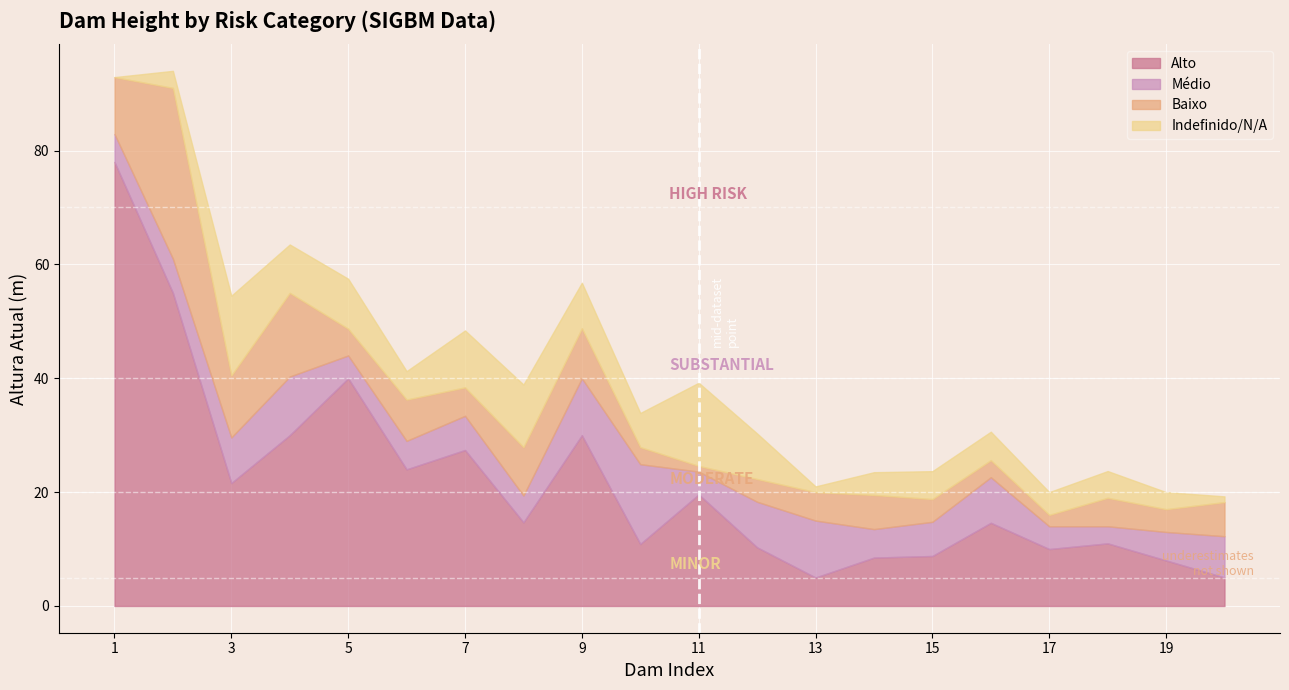

The Baixo series shows 7.7 at 18. True or false?

False